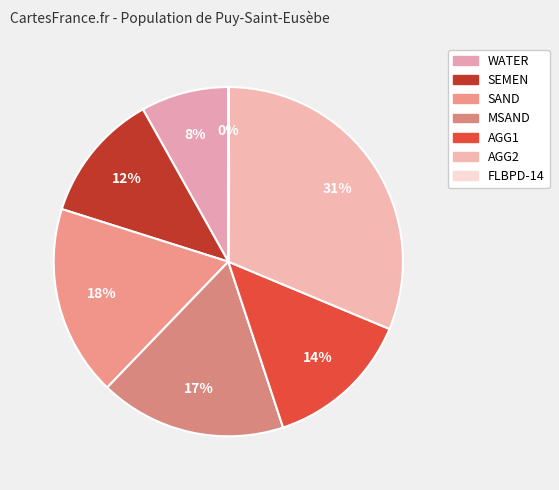

Rank the categories by value from lowest to highest.

FLBPD-14, WATER, SEMEN, AGG1, MSAND, SAND, AGG2